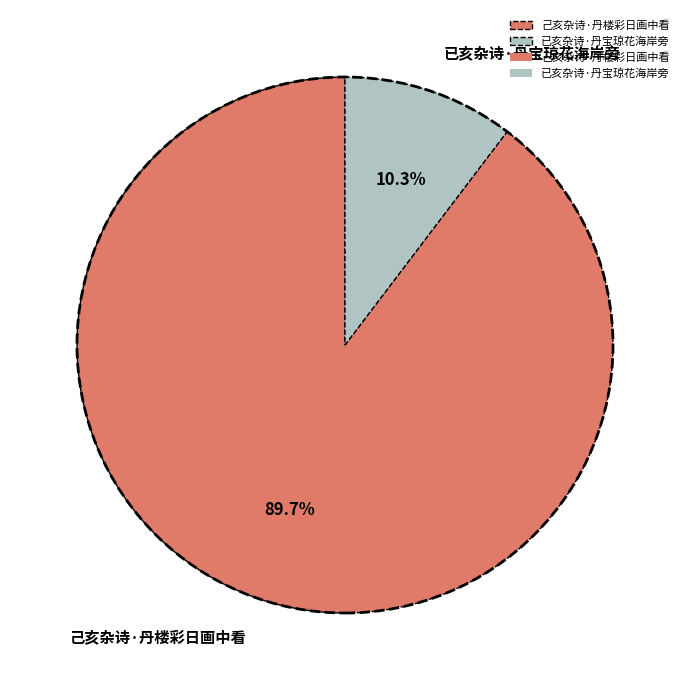

The 己亥杂诗·丹楼彩日画中看 slice represents 99% of the pie. True or false?

False